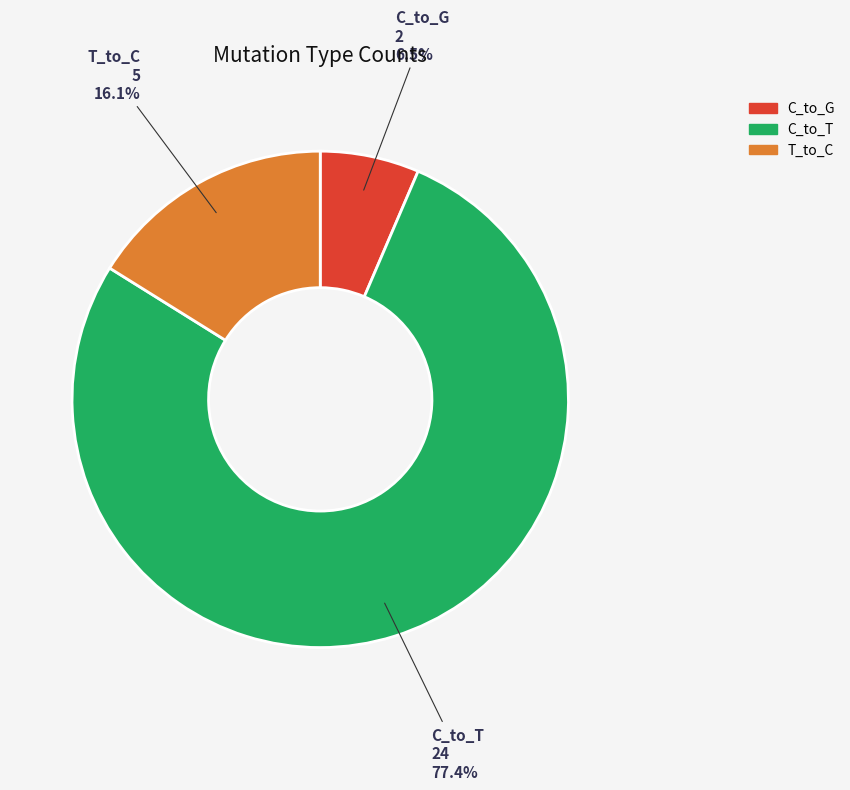

Does any single category account for the majority?

Yes